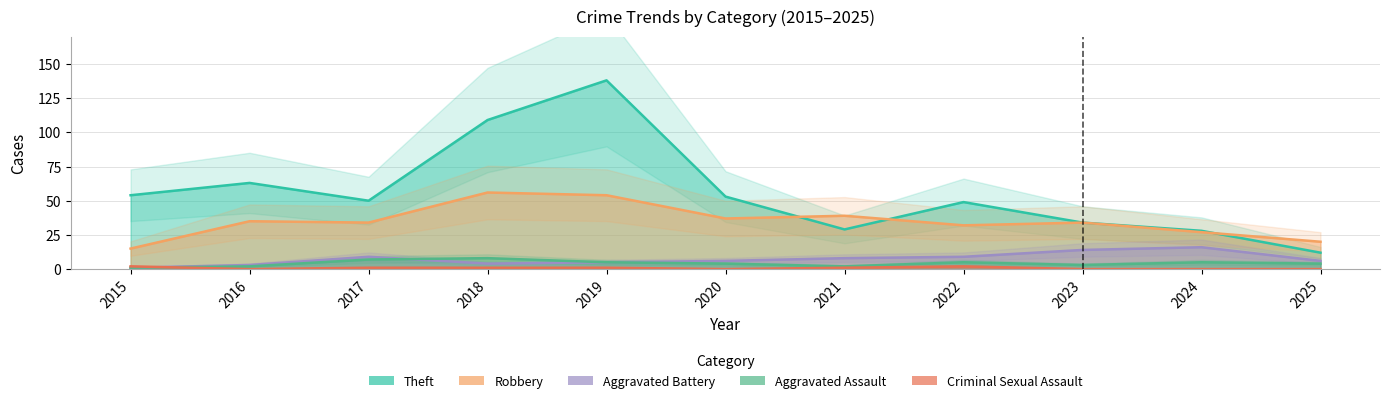

How many lines are shown in the chart?

5